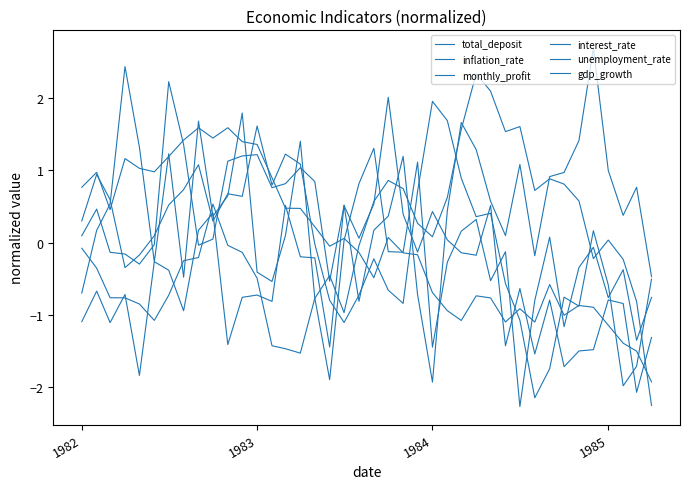

Does the chart display data point markers on the line(s)?

No